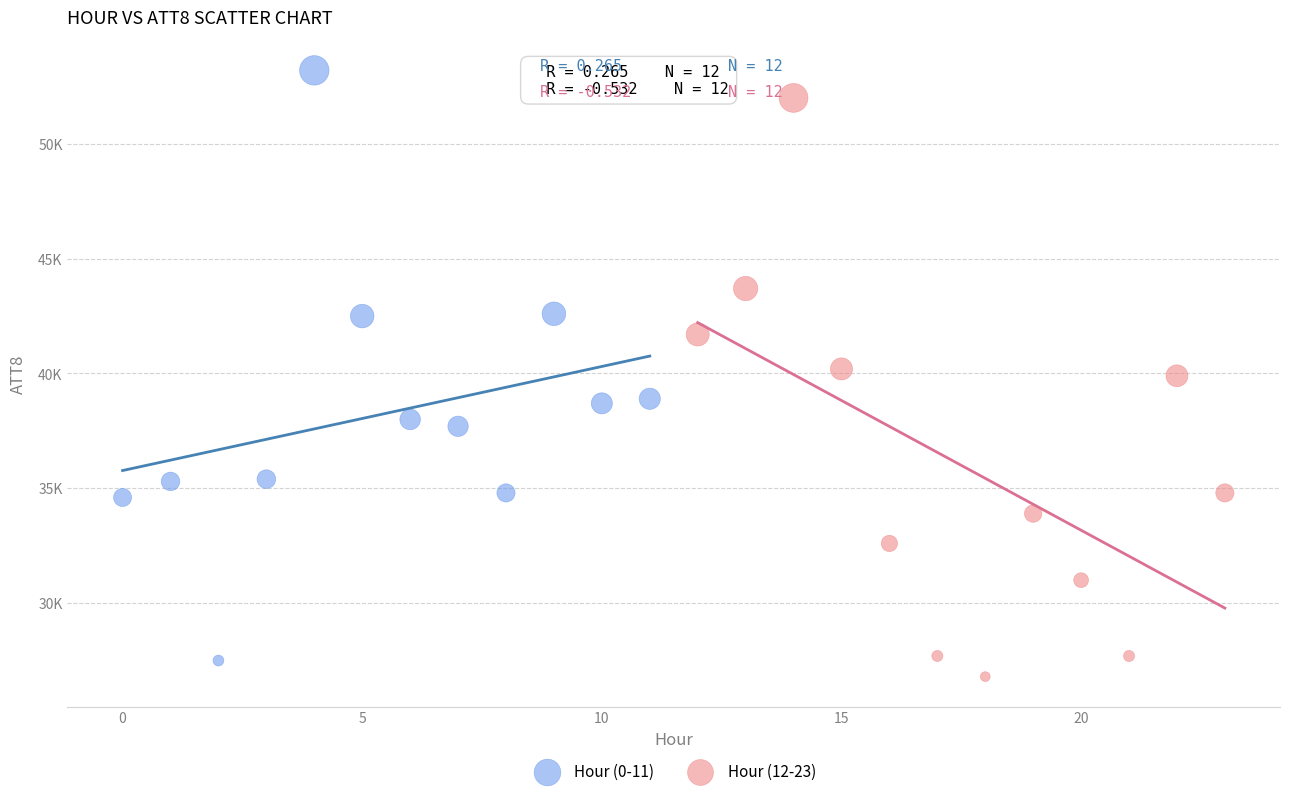

What are all the series names shown in the legend?

Hour (0-11), Hour (12-23)